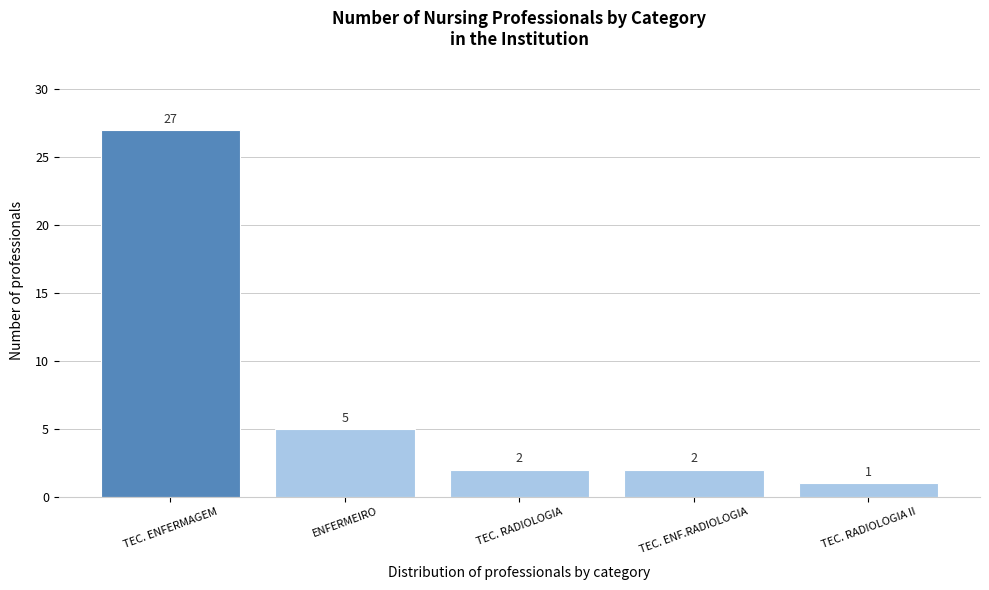

Reading right to left, transcribe all the data shown in this chart.

1	2	2	5	27